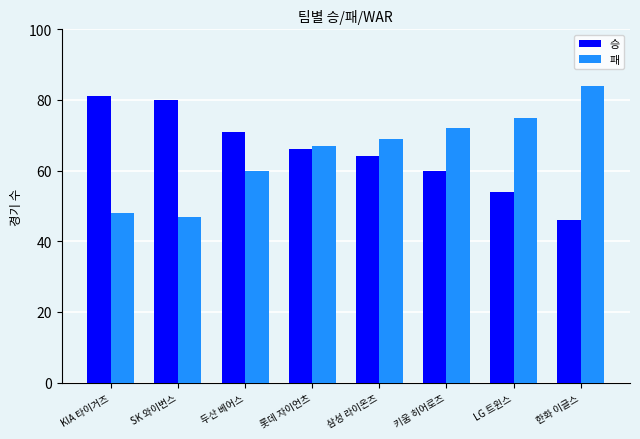

What is the label of the 3rd bar from the right?

키움 히어로즈